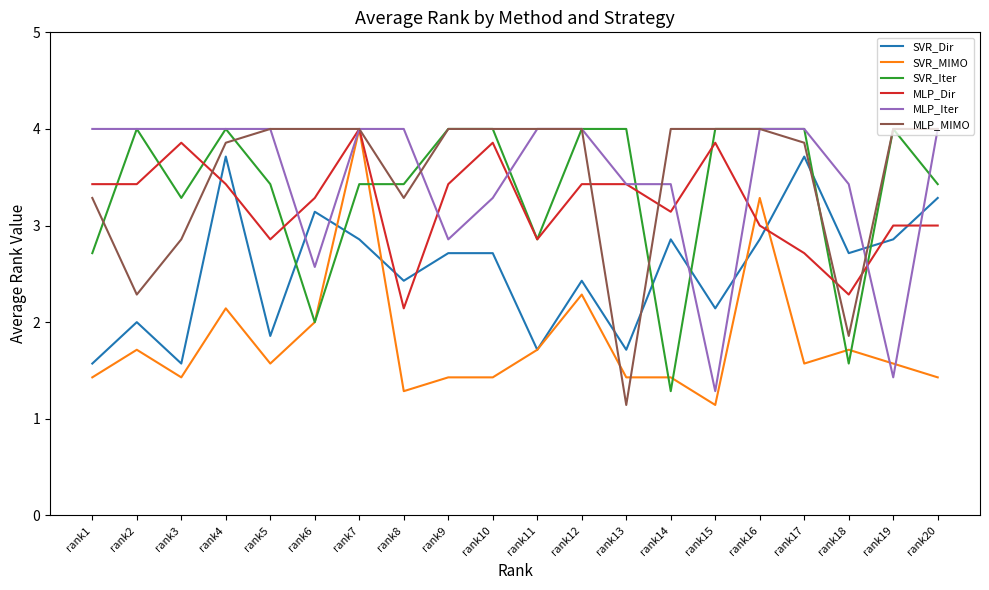

Between rank3 and rank8, which series saw the biggest shift?

MLP_Dir